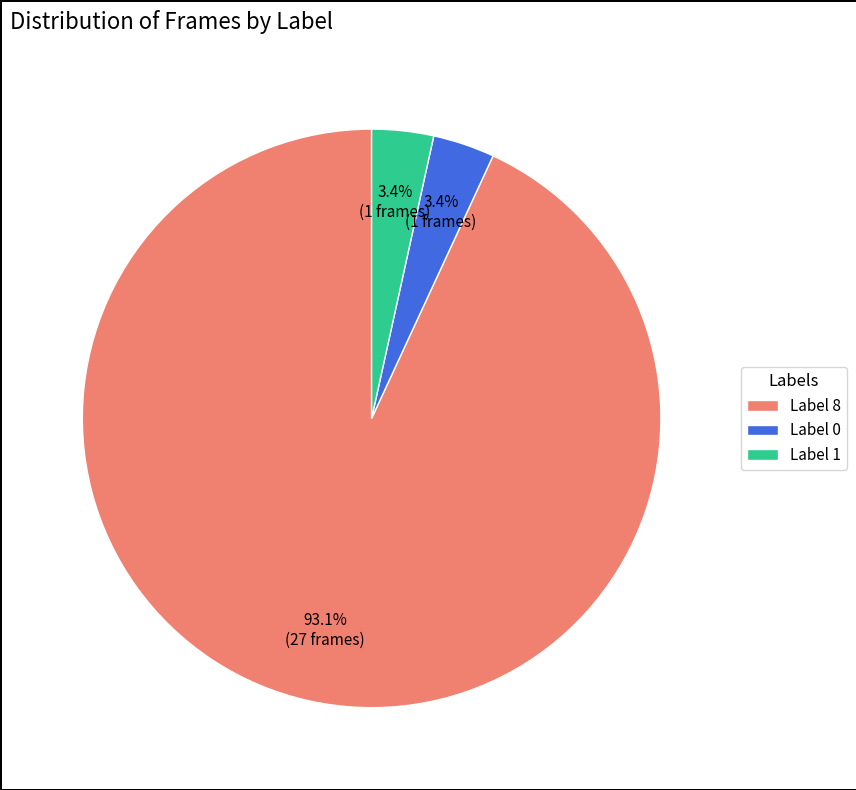

Which slice represents more than half of the pie?

Label 8